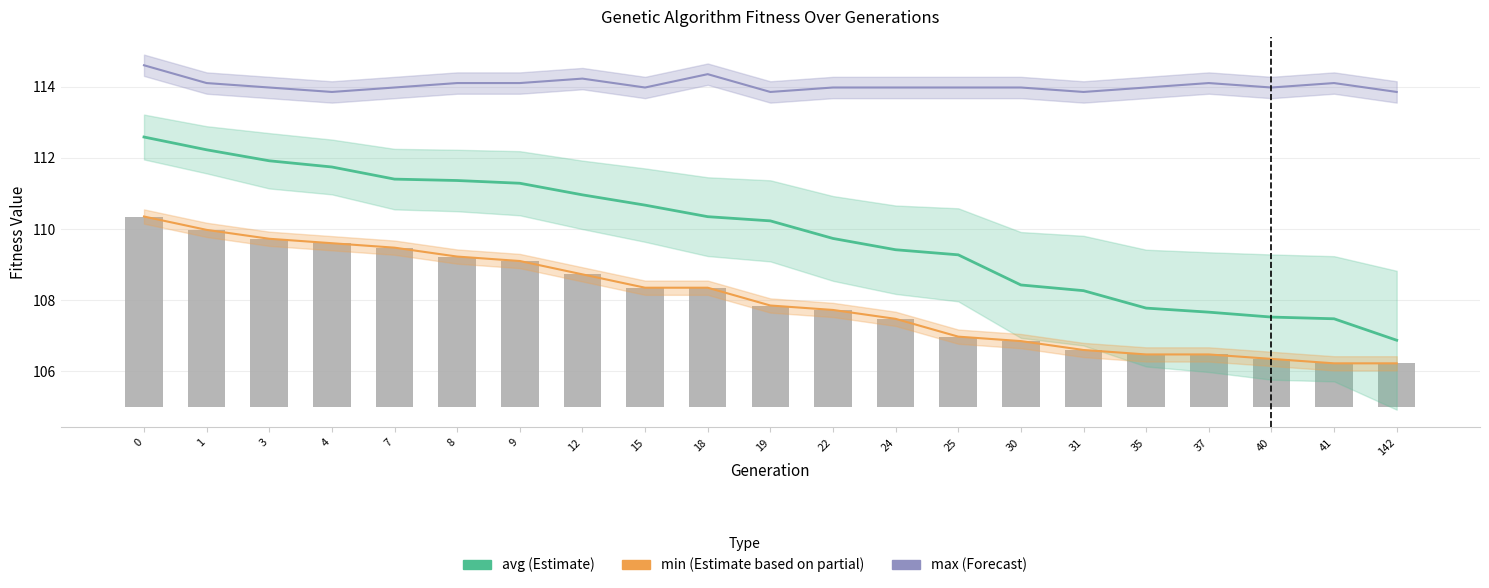

Reading left to right, list all the values displayed in this chart.

avg: 112.6	112.2	111.9	111.7	111.4	111.4	111.3	111.0	110.7	110.3	110.2	109.7	109.4	109.3	108.4	108.3	107.8	107.7	107.5	107.5	106.9
min (trend): 110.4	110.0	109.7	109.6	109.5	109.2	109.1	108.7	108.4	108.4	107.9	107.7	107.5	107.0	106.9	106.6	106.5	106.5	106.4	106.2	106.2
max: 114.6	114.1	114.0	113.9	114.0	114.1	114.1	114.2	114.0	114.4	113.9	114.0	114.0	114.0	114.0	113.9	114.0	114.1	114.0	114.1	113.9
min: 5.4	5.0	4.7	4.6	4.5	4.2	4.1	3.7	3.4	3.4	2.9	2.7	2.5	2.0	1.9	1.6	1.5	1.5	1.4	1.2	1.2